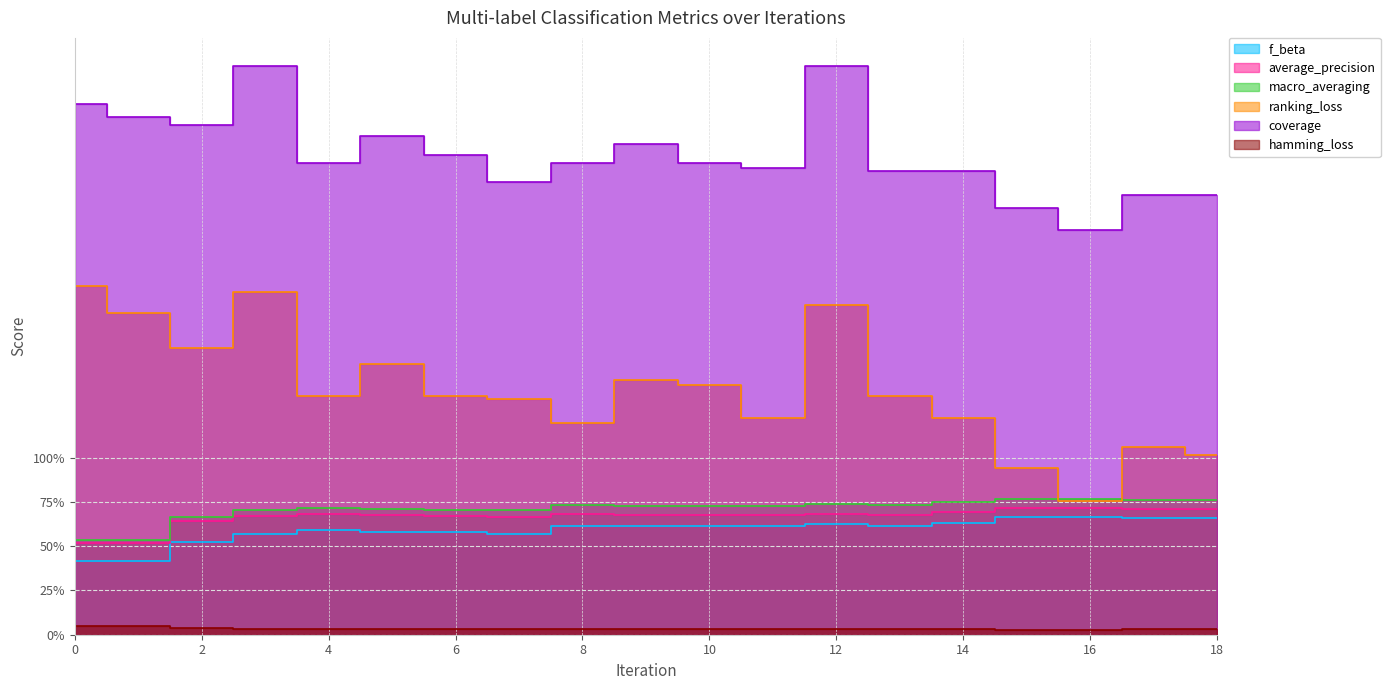

What is the sum of the average_precision values at 5 and 15?

1.4